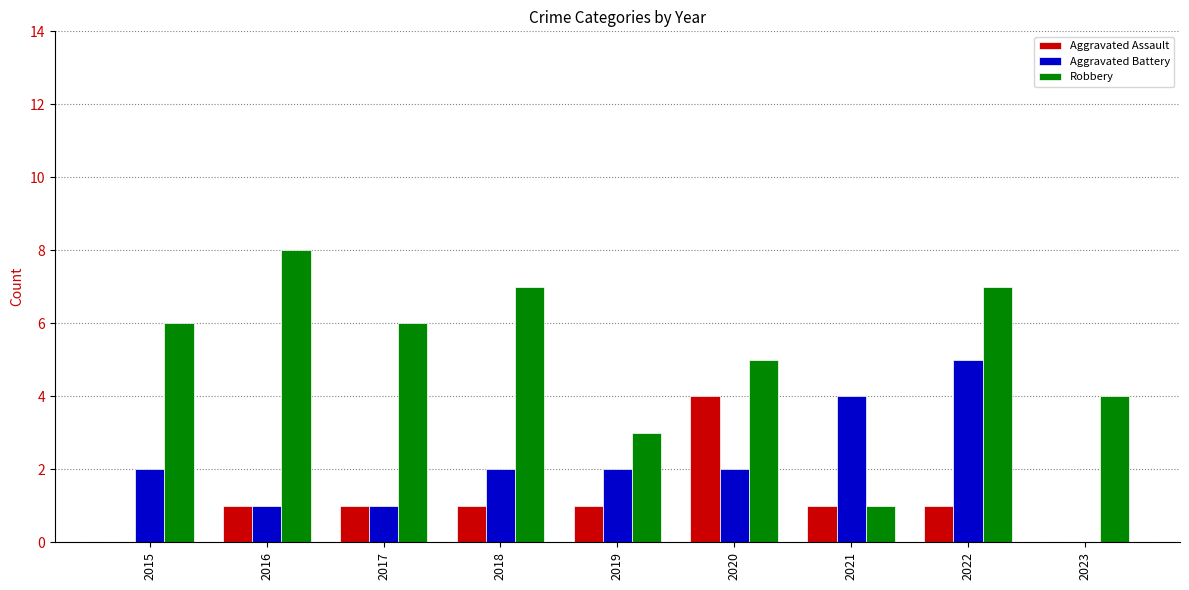

Which series has the largest range (max minus min)?

Robbery